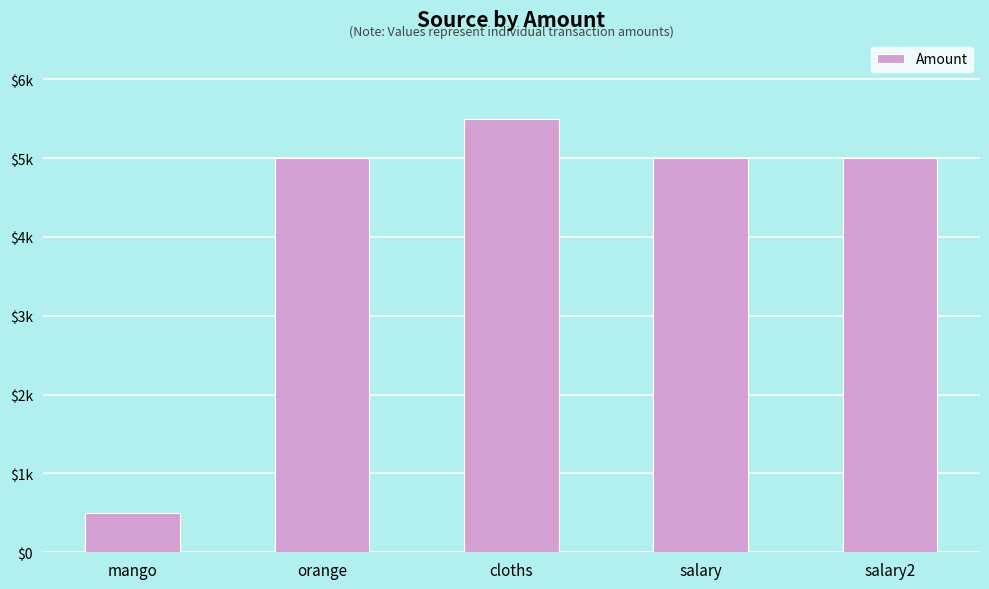

What is the greatest value displayed?

5500